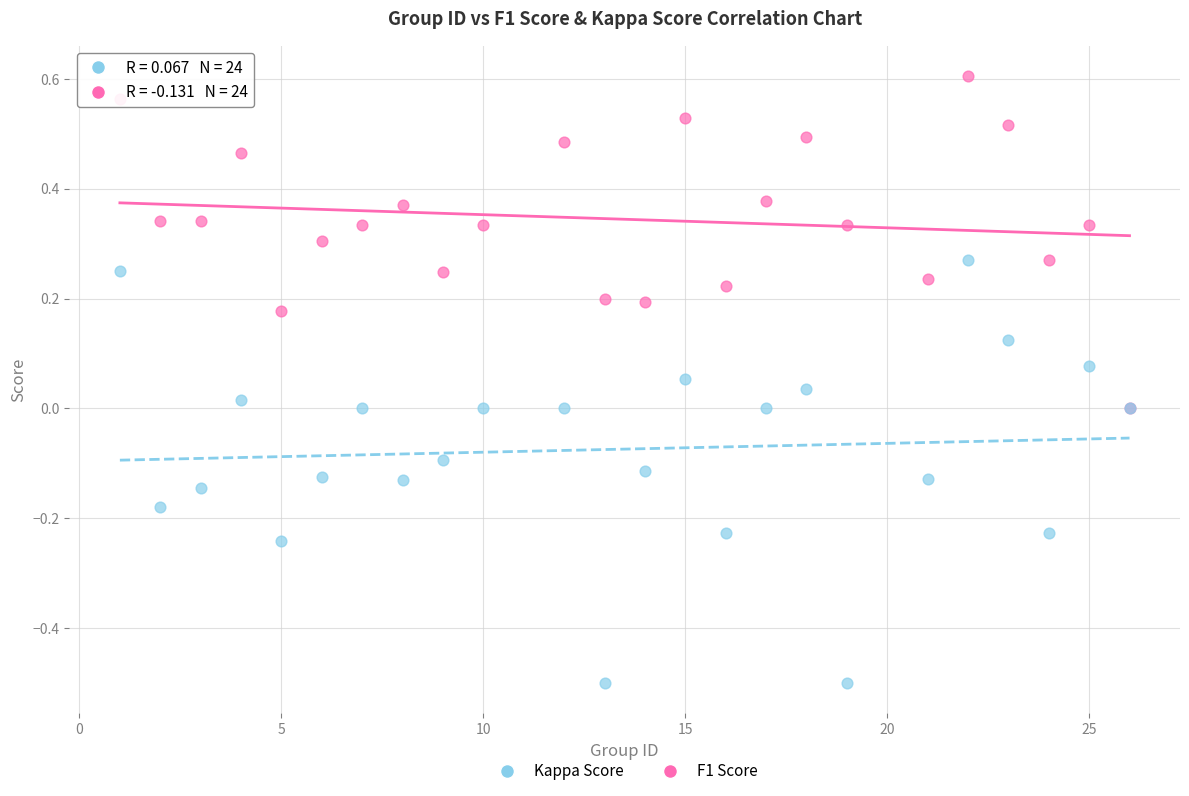

What are all the series names shown in the legend?

Kappa Score, F1 Score